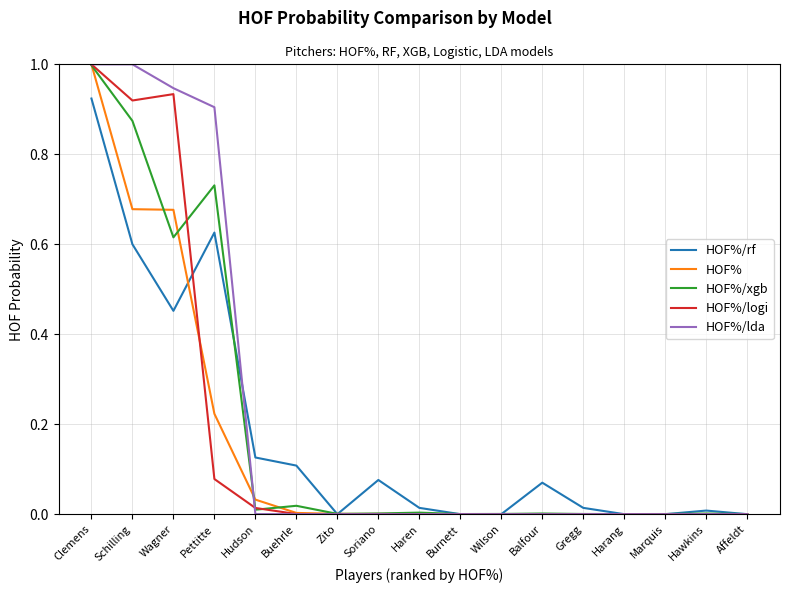

True or false: HOF%/logi has a value of 0.1 at Pettitte.

True